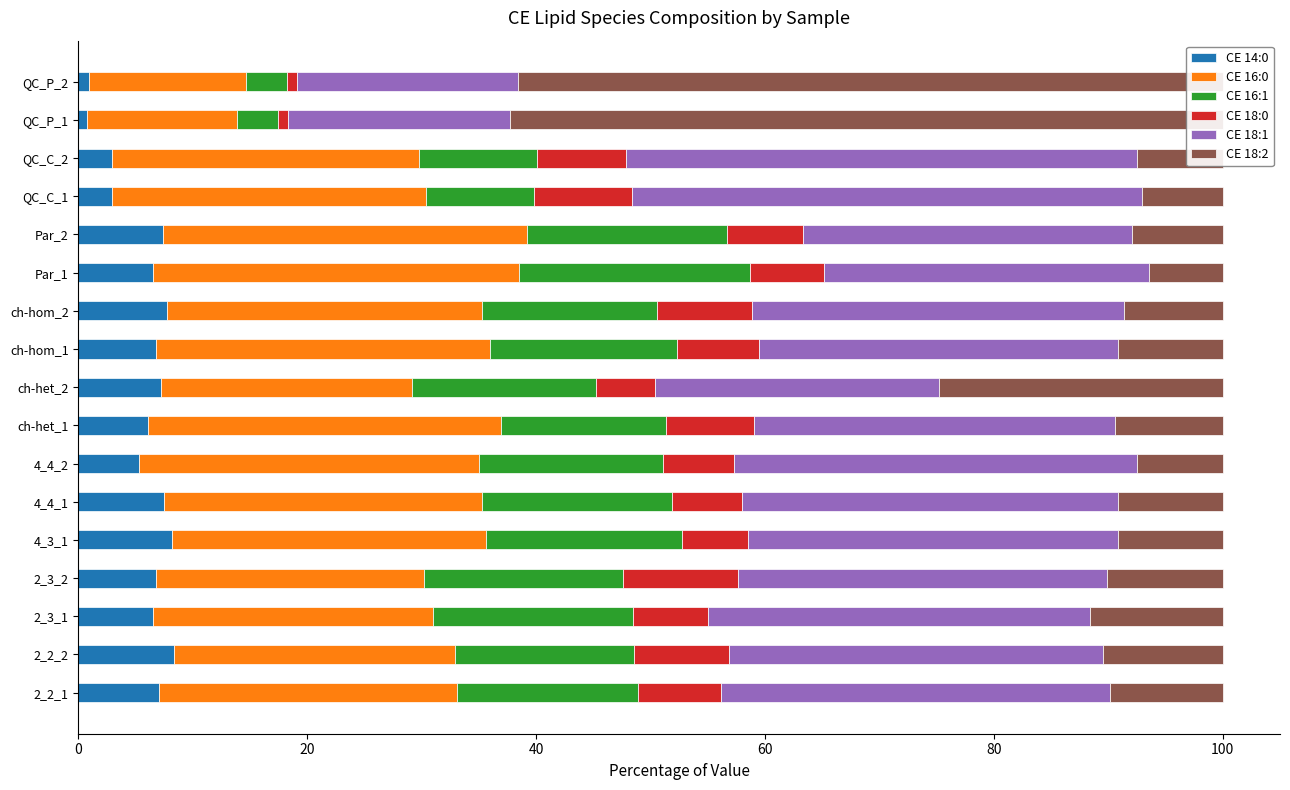

How many bars are there in each group?

6